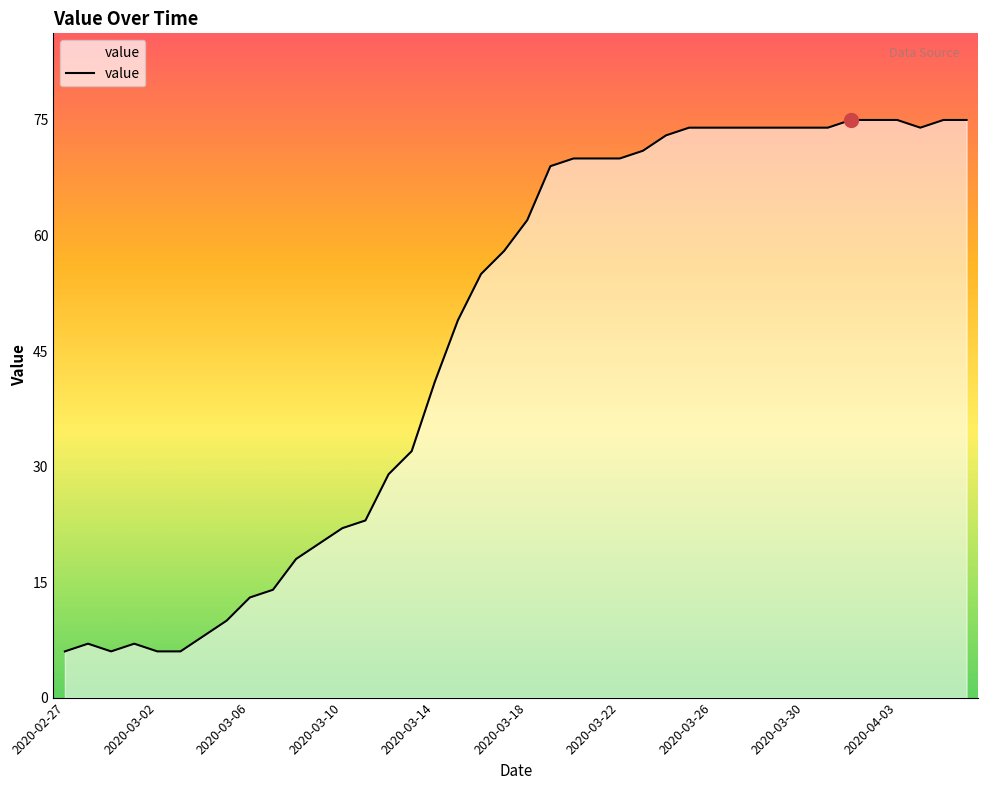

What is the difference between the maximum and second lowest values?

69